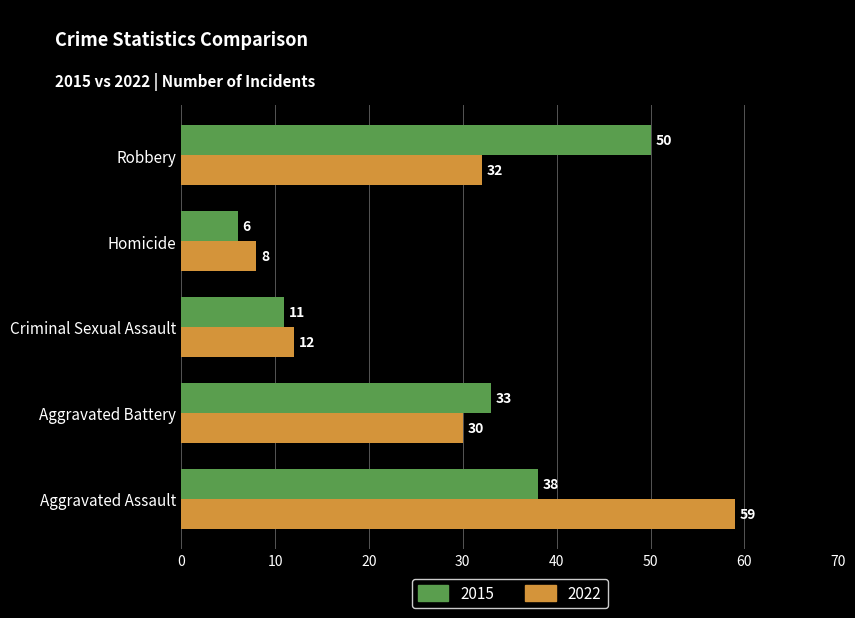

How many categories are shown in the chart?

5